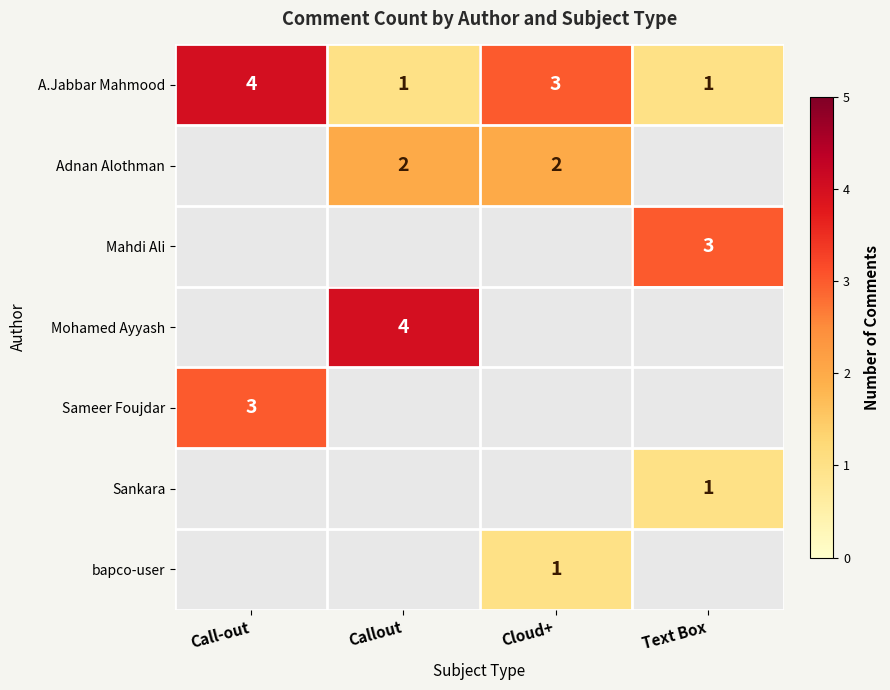

Count the number of data series in this chart.

7